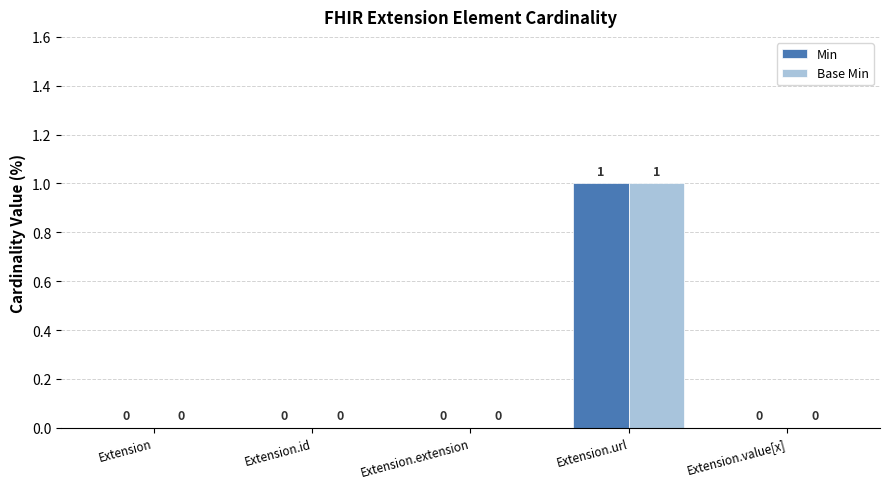

Which label corresponds to the largest value in the chart?

Extension.url